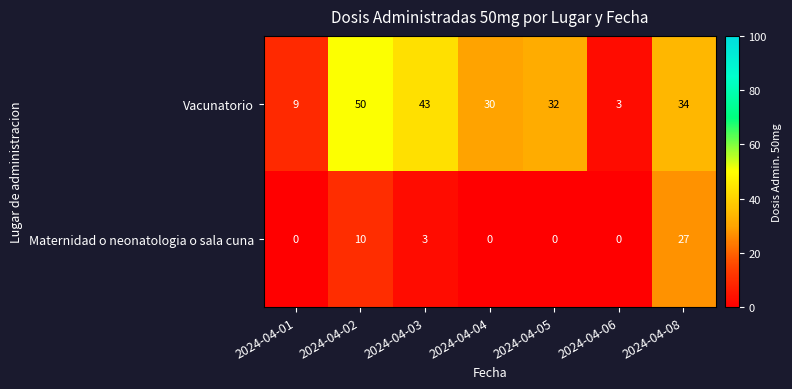

What is the spread (max minus min) of values at 2024-04-08?

7